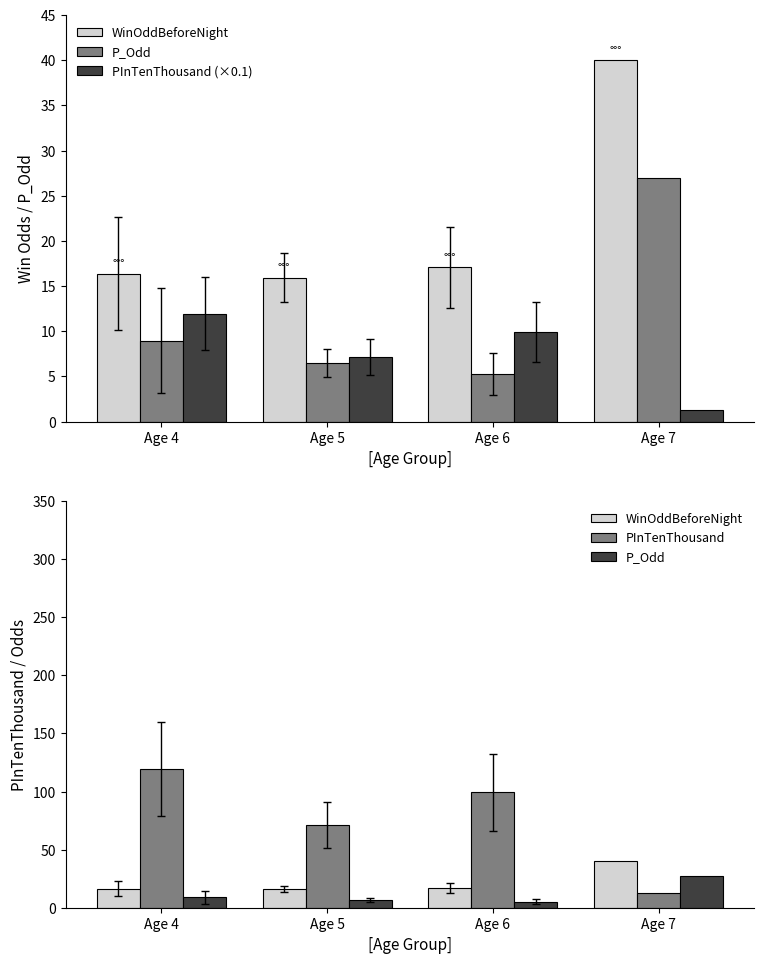

How many groups of bars are there?

4